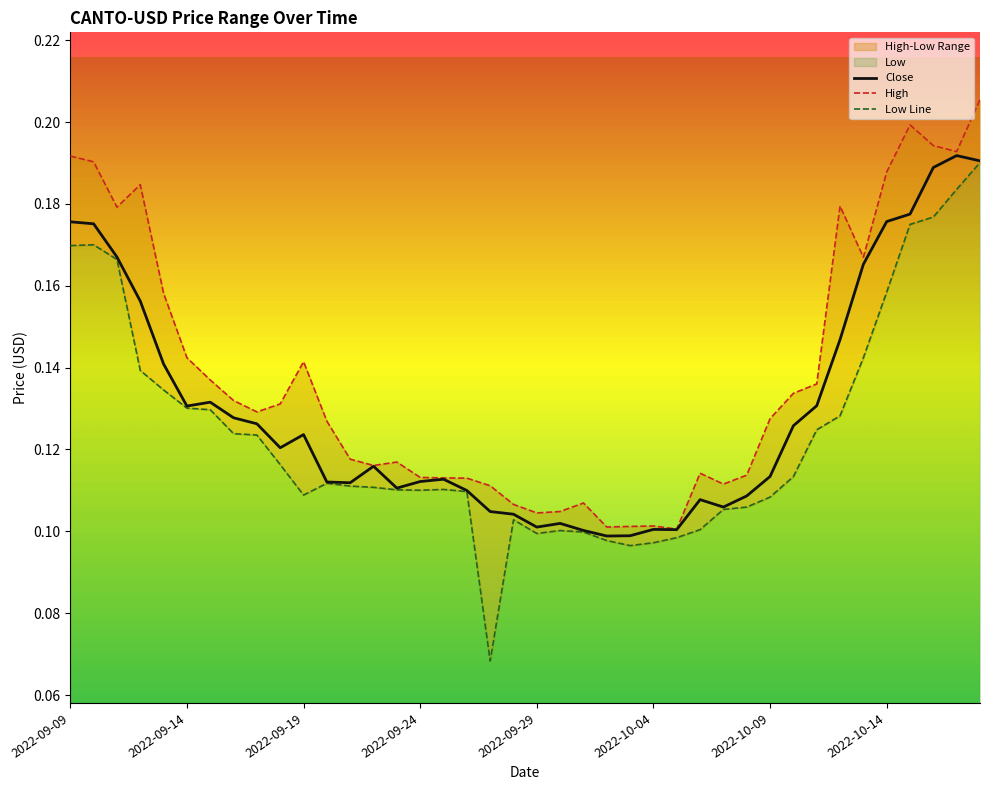

The Close series shows 0.1 at 2022-09-29. True or false?

True